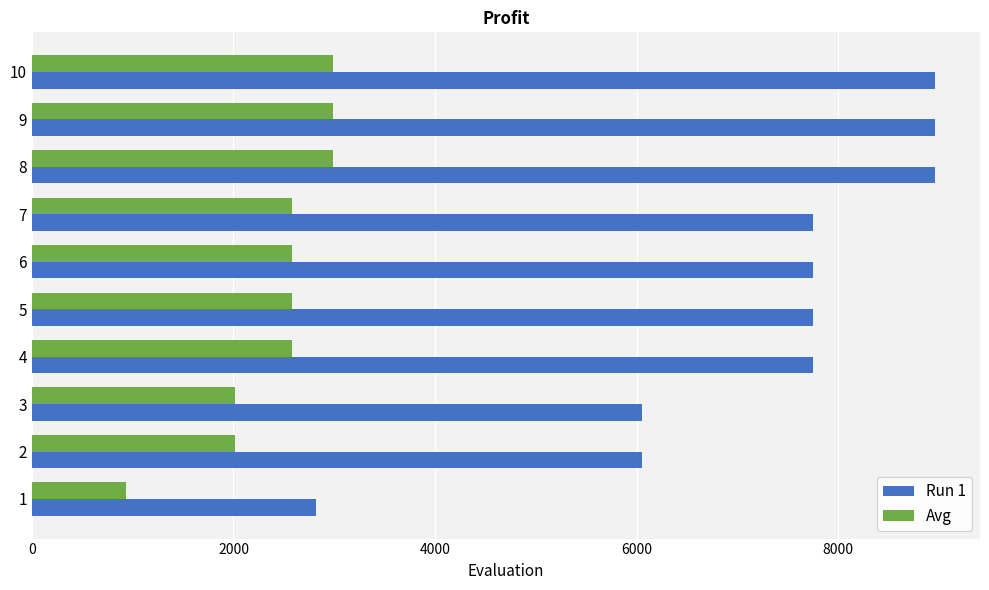

What is the average value of the Run 1 series?

7277.3